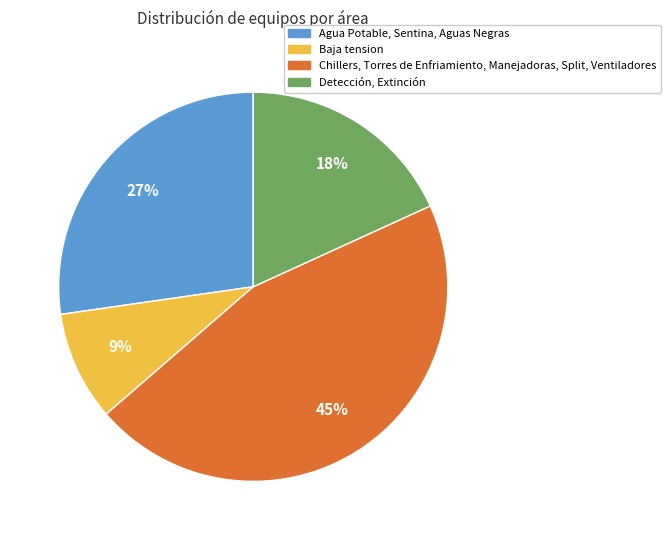

How many slices are in this pie chart?

4